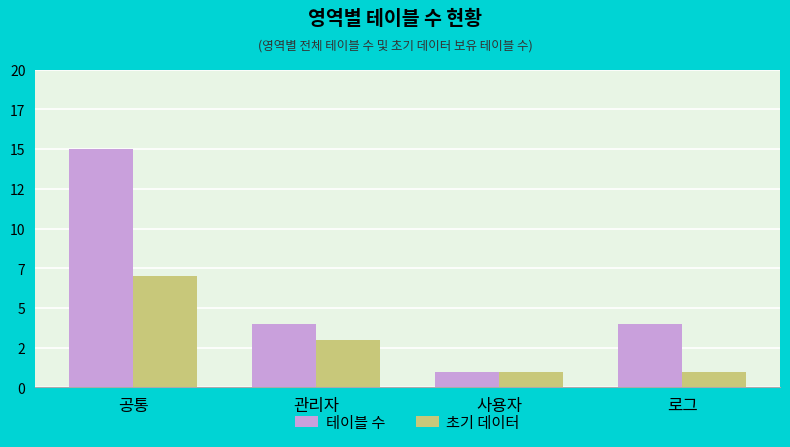

What is the maximum value for 초기 데이터?

7